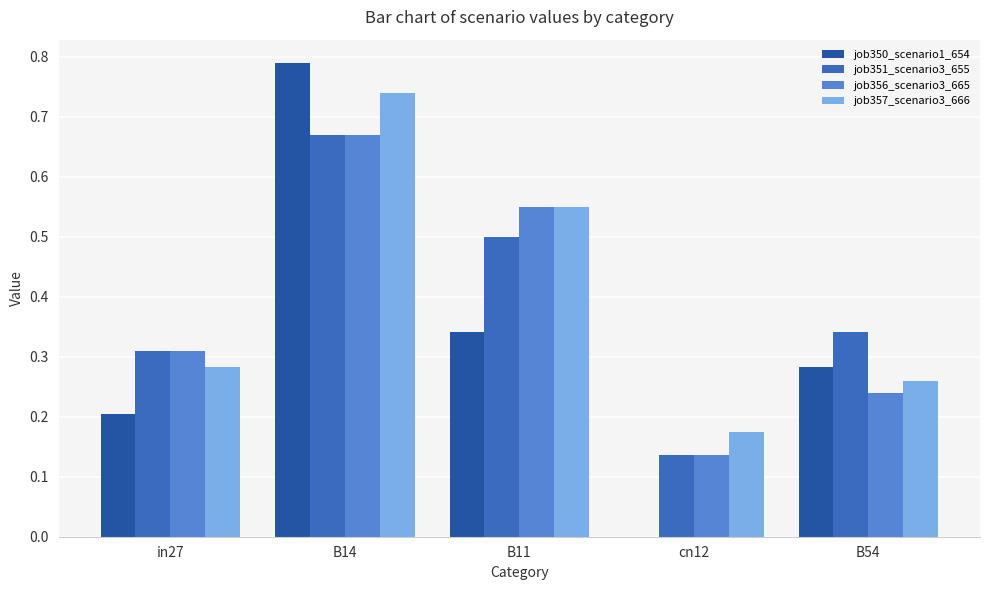

Which series has the largest total across all categories?

job357_scenario3_666